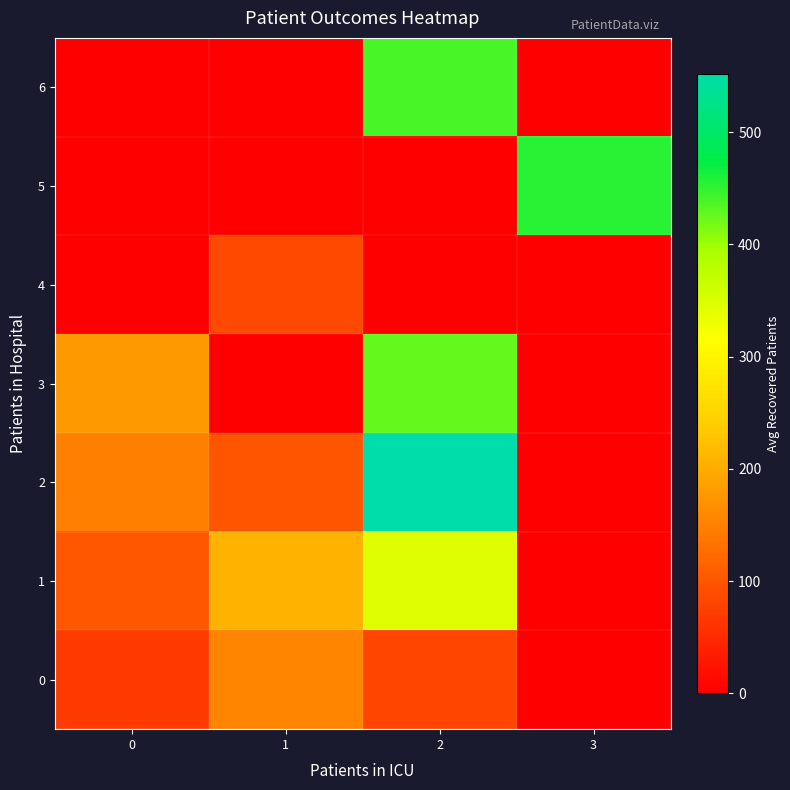

What is the total value across all series at 0?

500.8